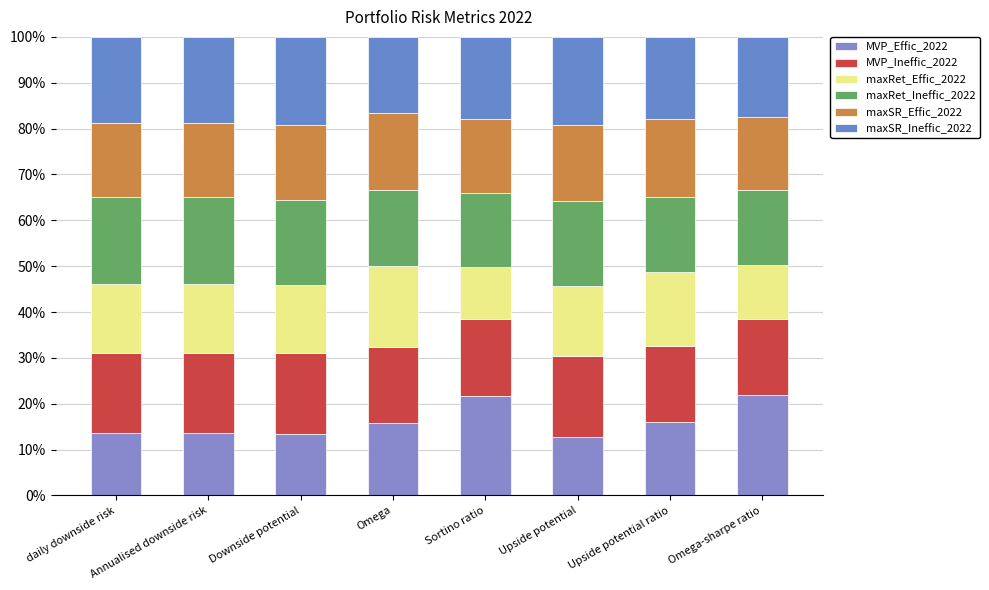

At how many categories does at least one series exceed 11?

8